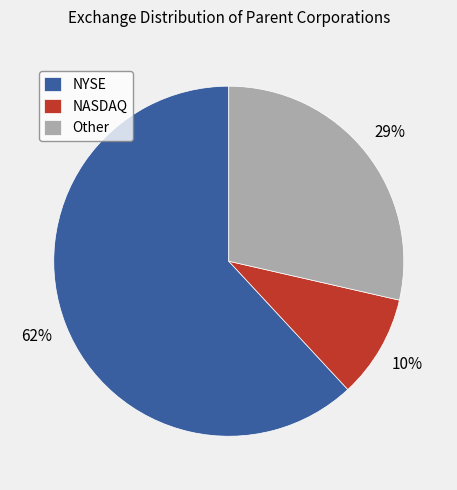

To the nearest percent, what percentage of the pie is NASDAQ?

10%